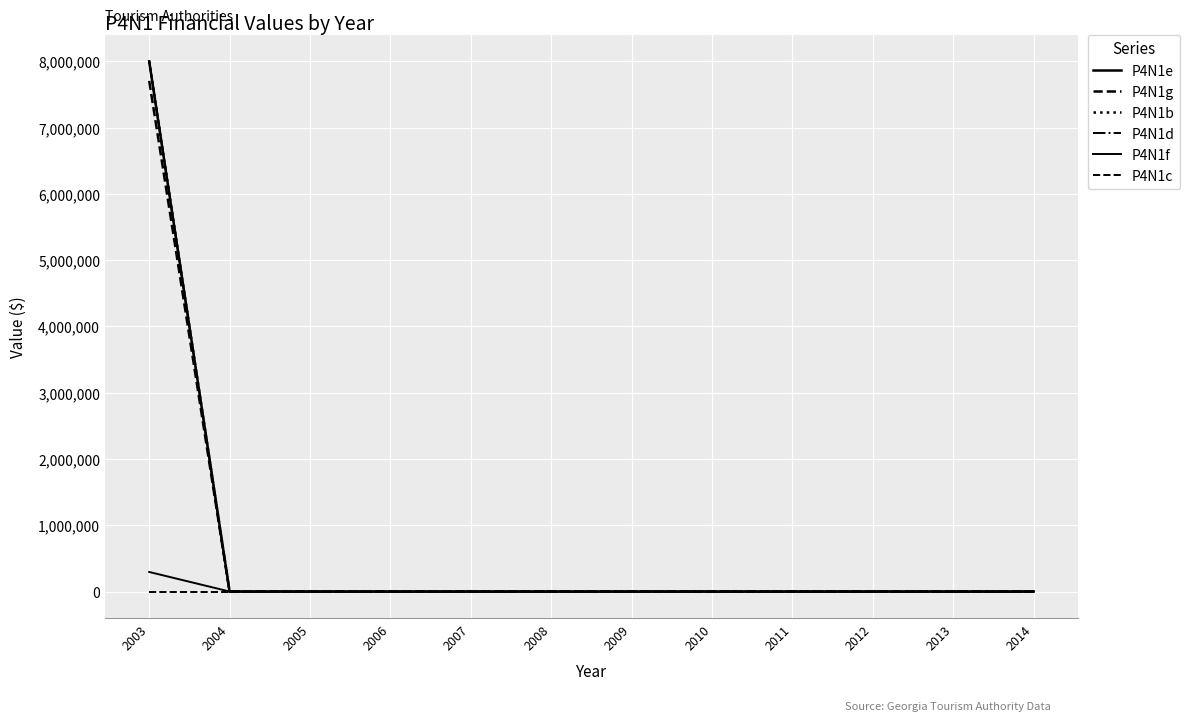

Does the chart have visible grid lines?

Yes